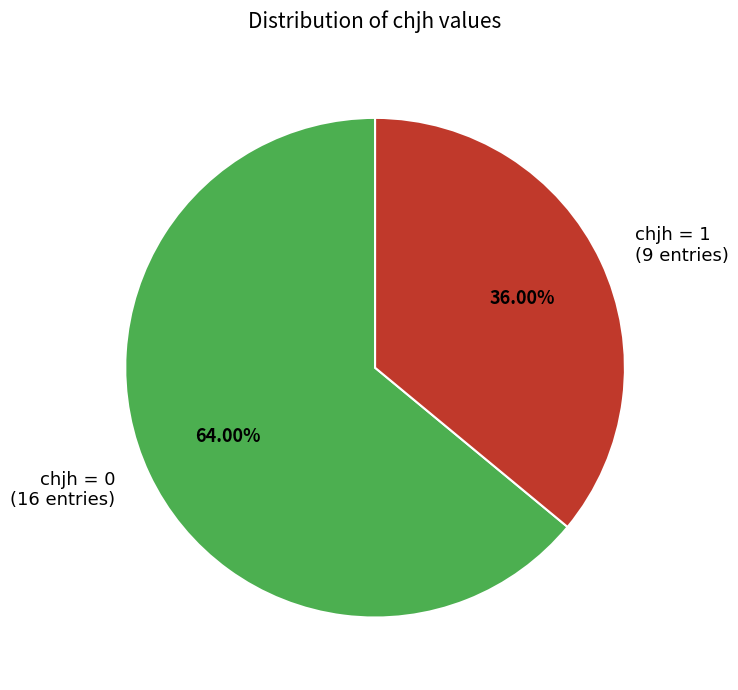

Does any single category account for the majority?

Yes